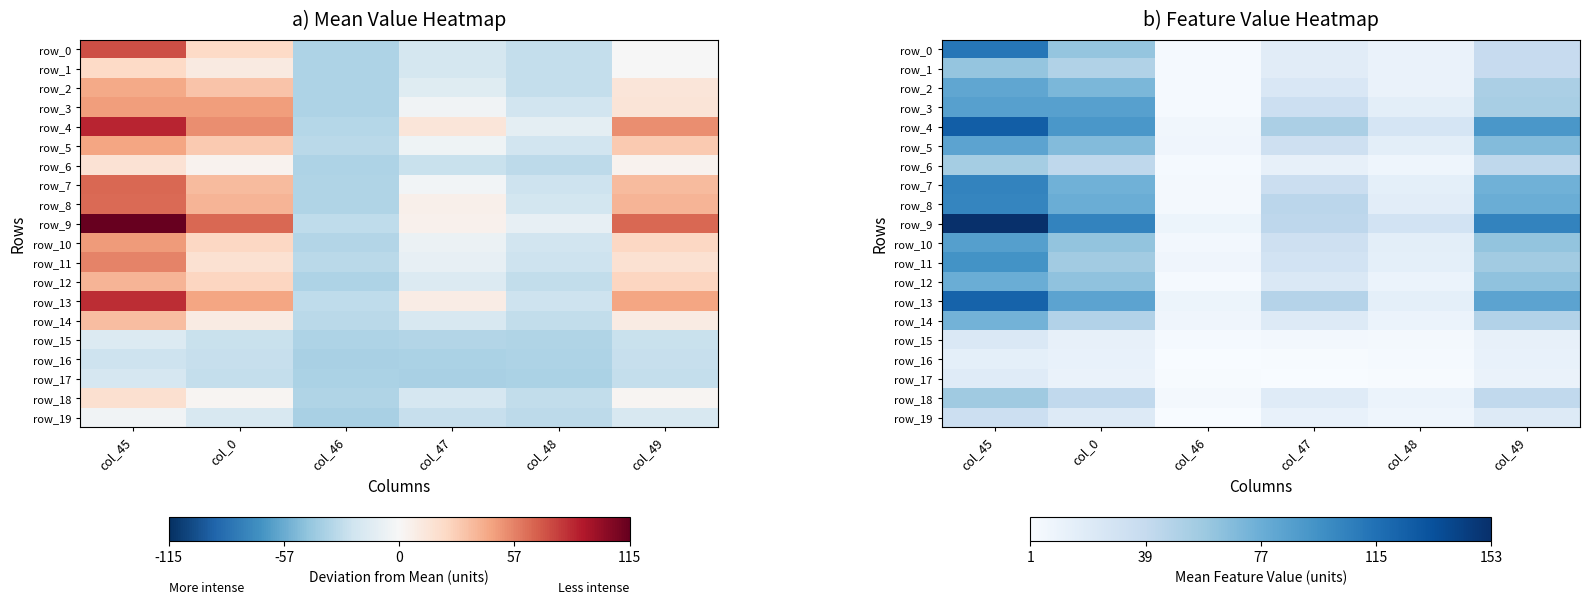

How many categories are shown in the chart?

6